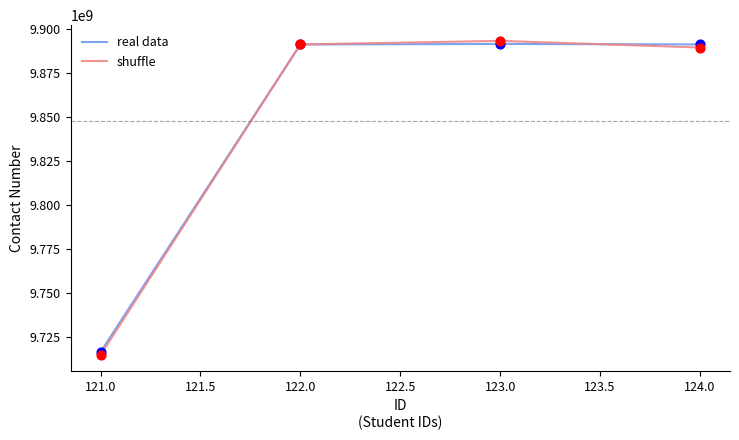

What are all the series names shown in the legend?

real data, shuffle